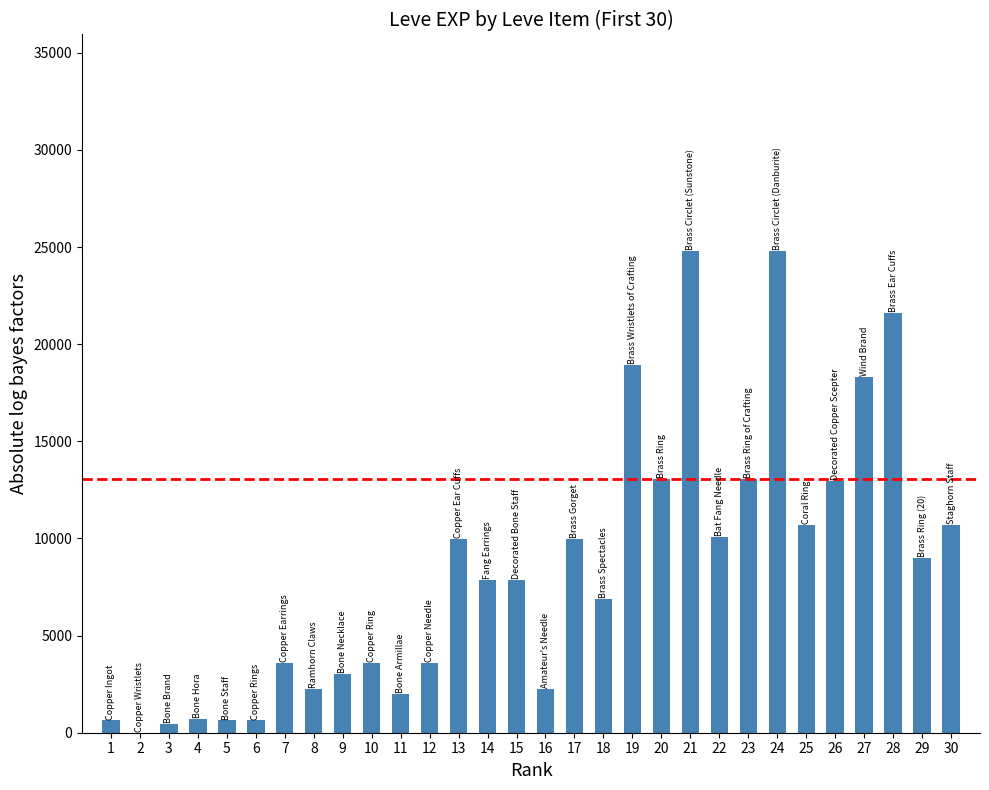

At which label does the data first exceed 7880?

13